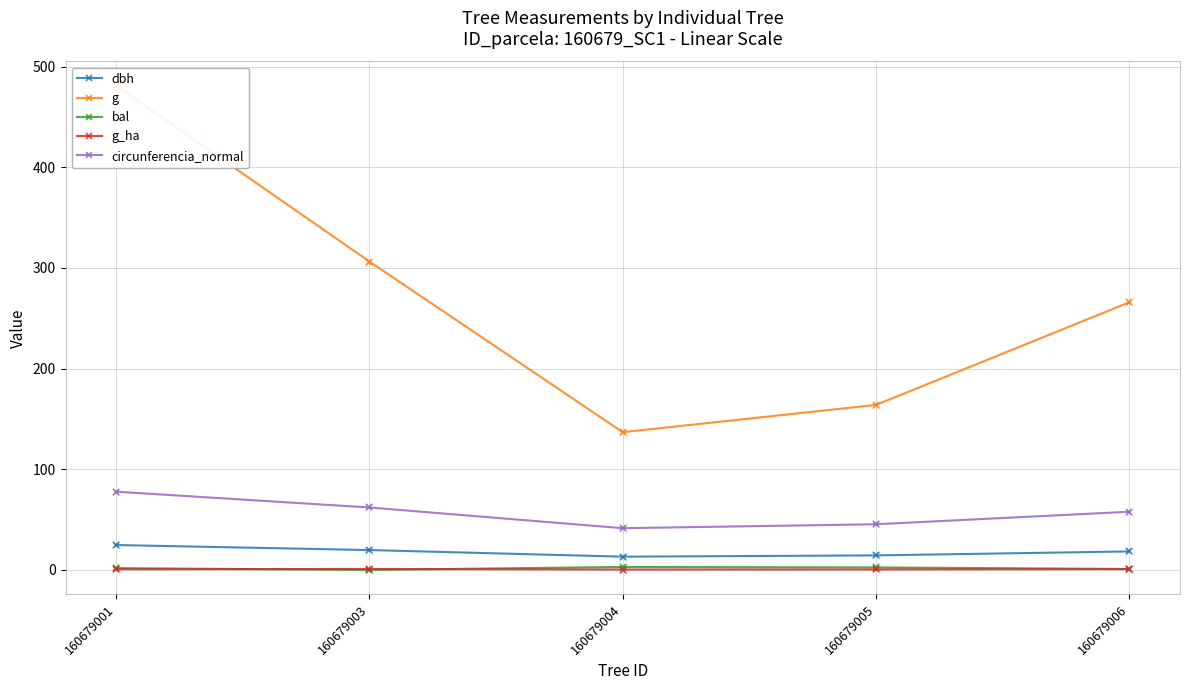

Which series has the widest spread of Y values?

g